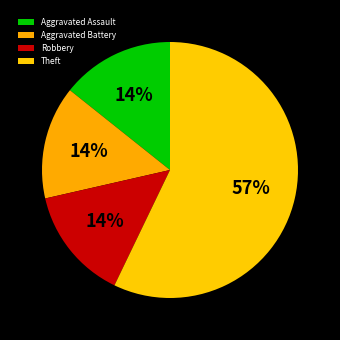

Is it true that Robbery is 14% of the pie?

True